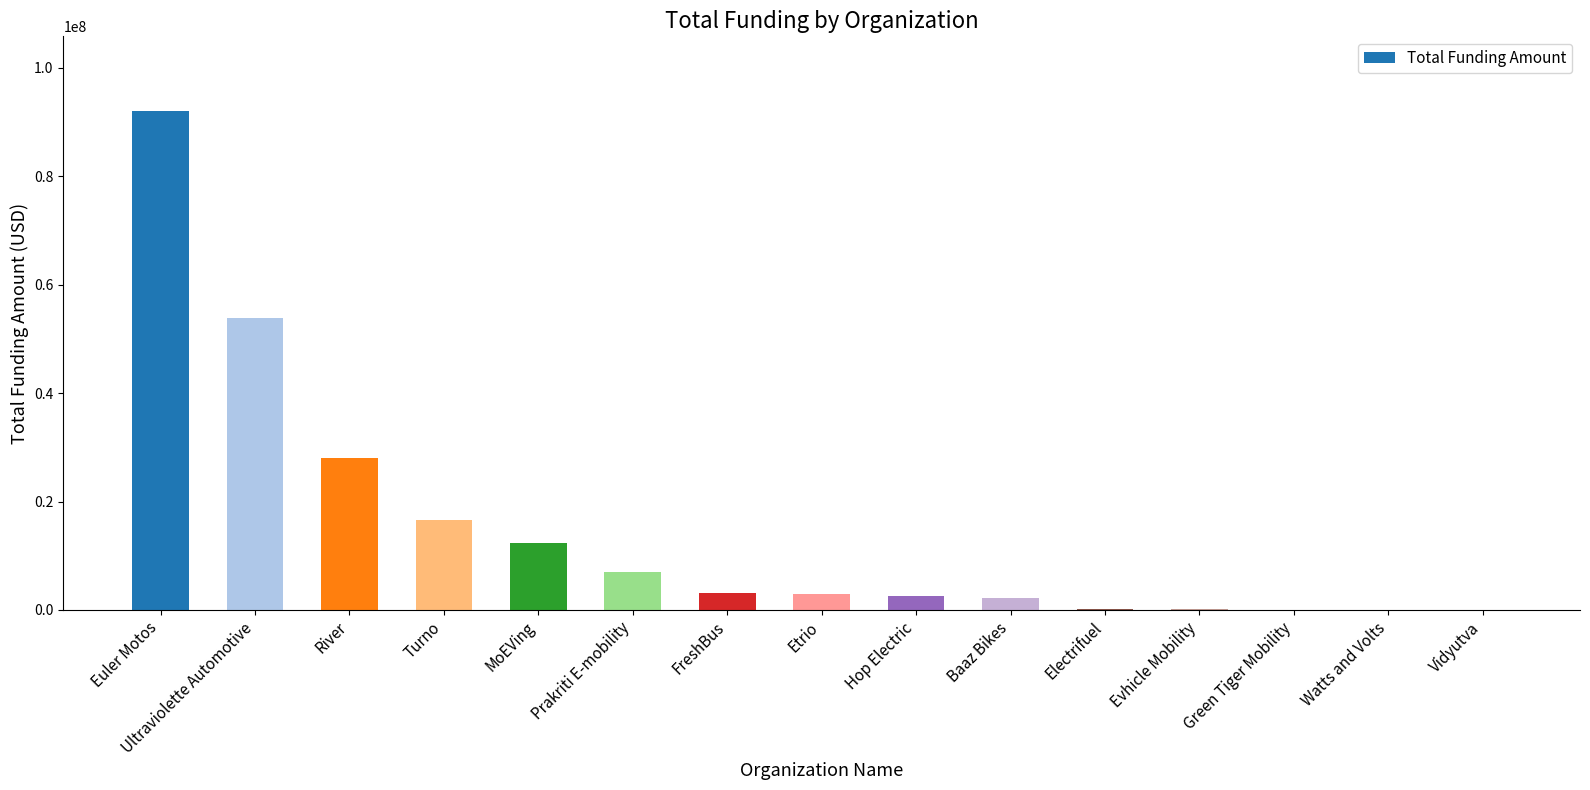

Are the bars horizontal?

No